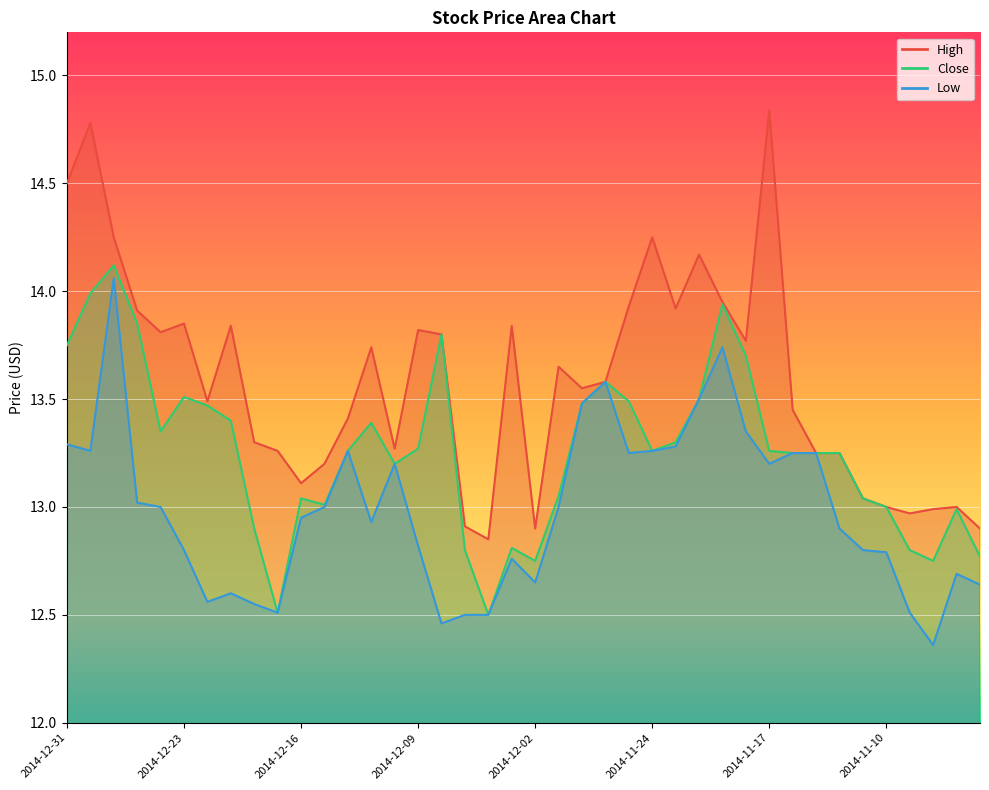

The value of Low at 2014-12-04 is 12.5. True or false?

True